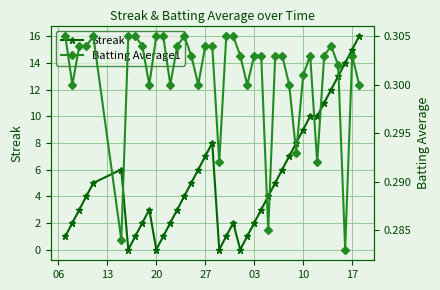

Count the number of categories in the chart.

40